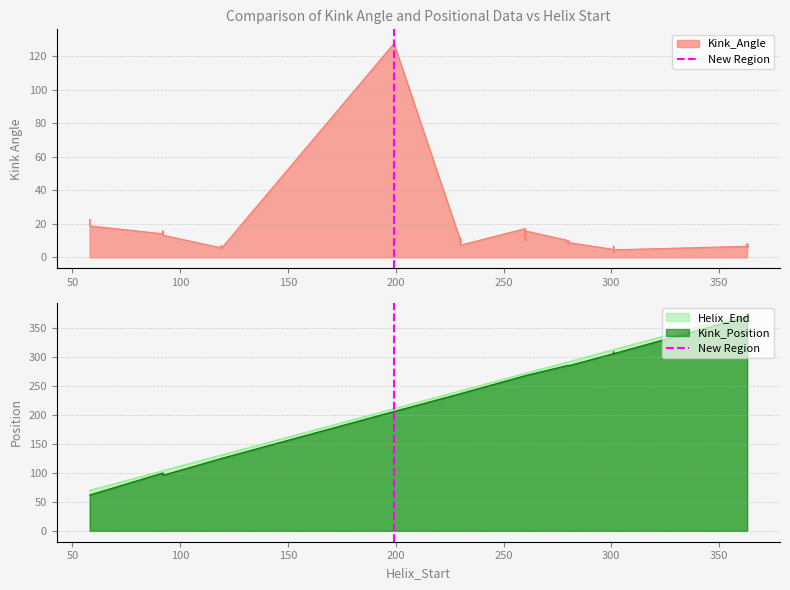

Is it true that the value at 50 is 1?

False